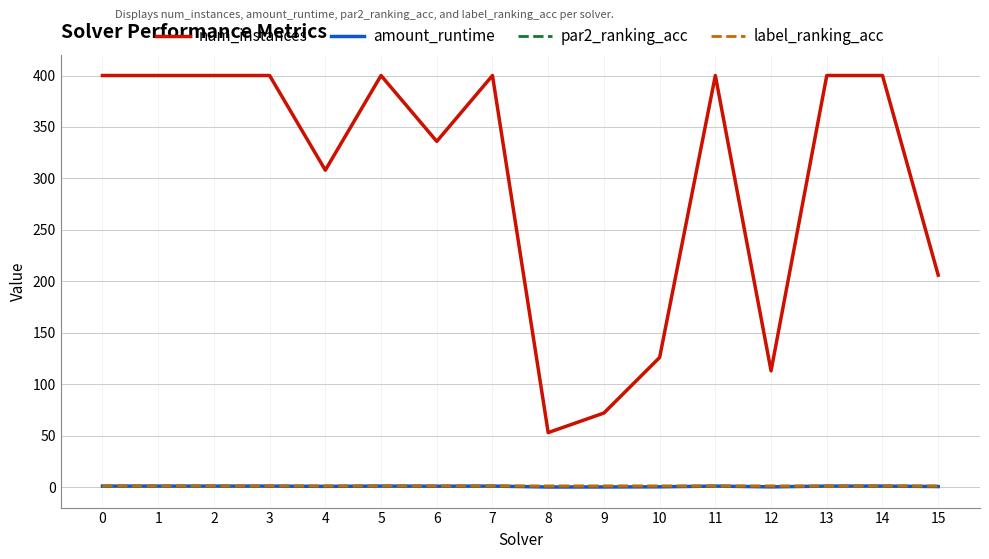

What is the maximum value for par2_ranking_acc?

1.0